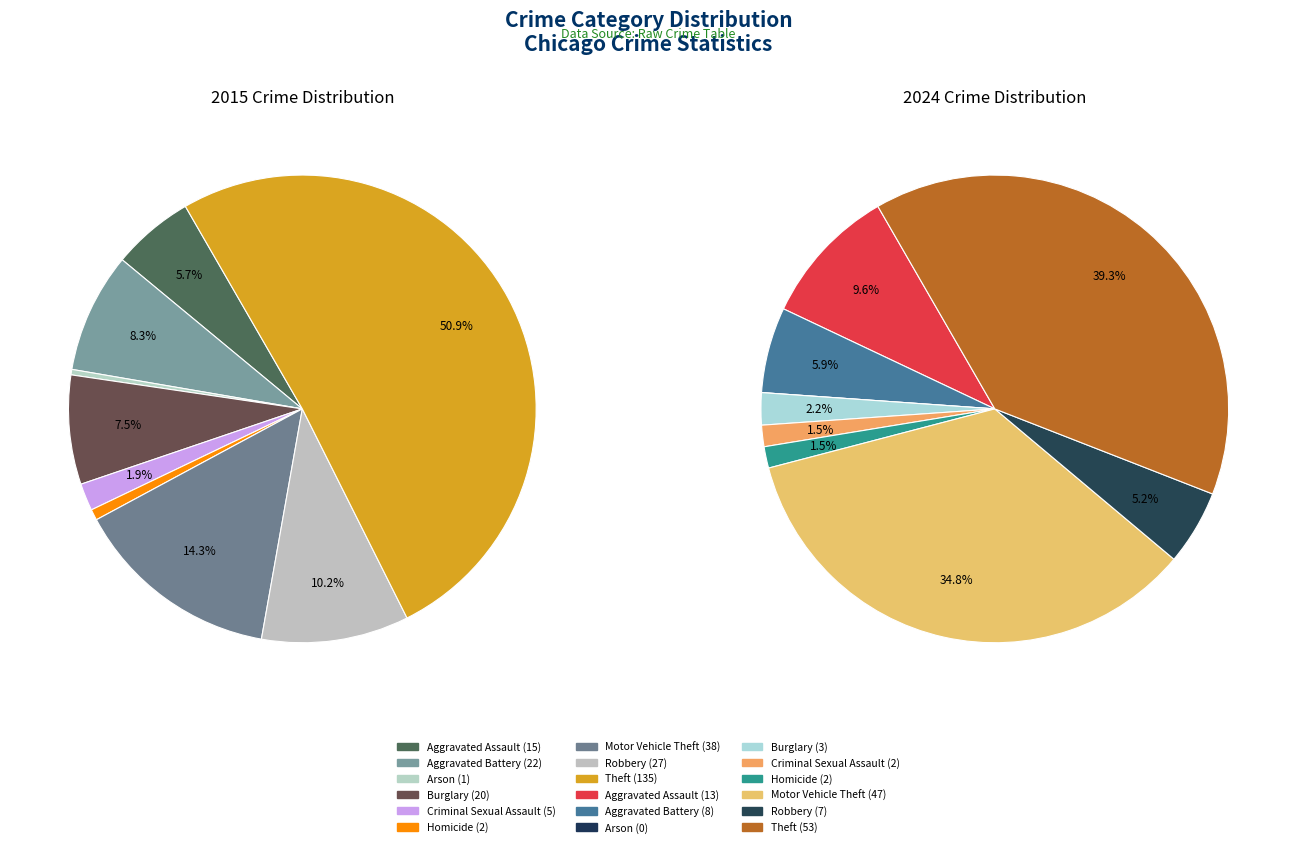

At Motor Vehicle Theft, list the series in order from smallest to largest.

values_2015, values_2024